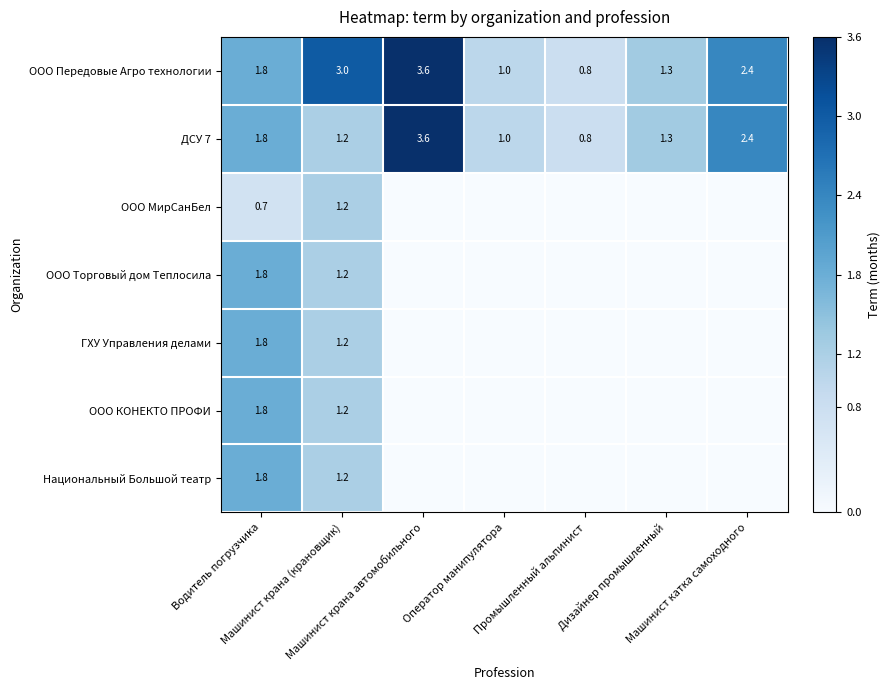

What is the average value of the ДСУ 7 series?

1.7